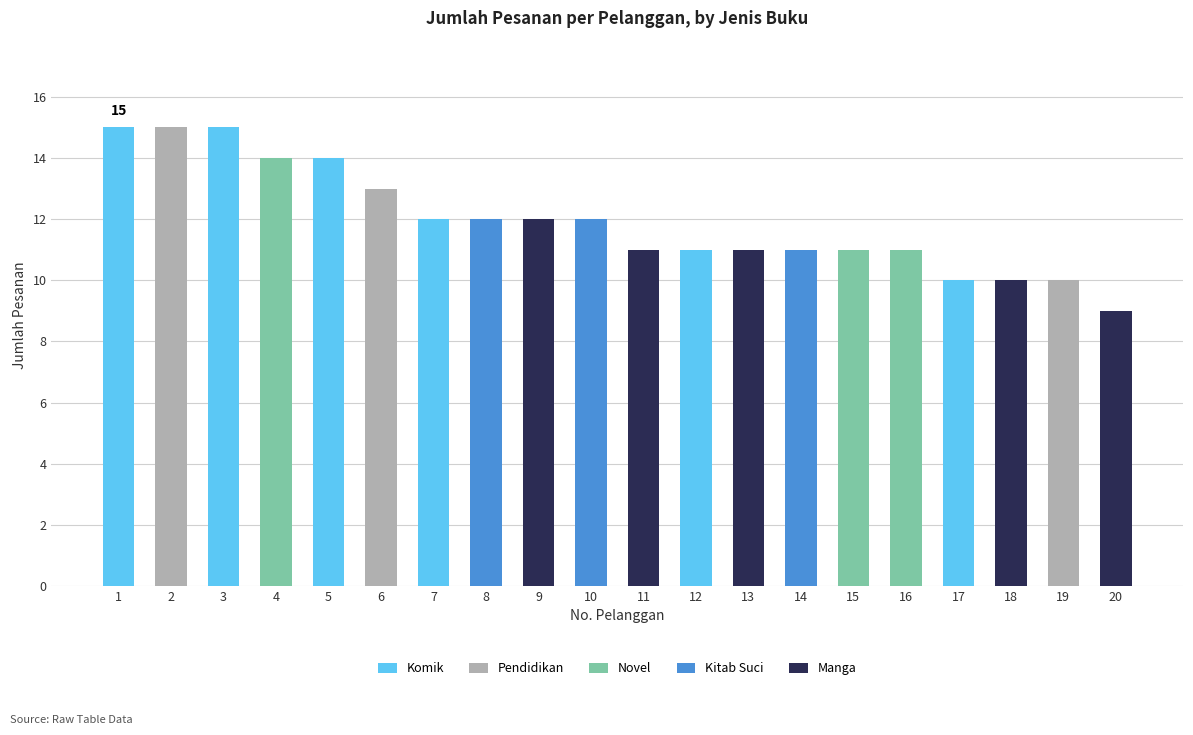

How many data points does each series have?

20